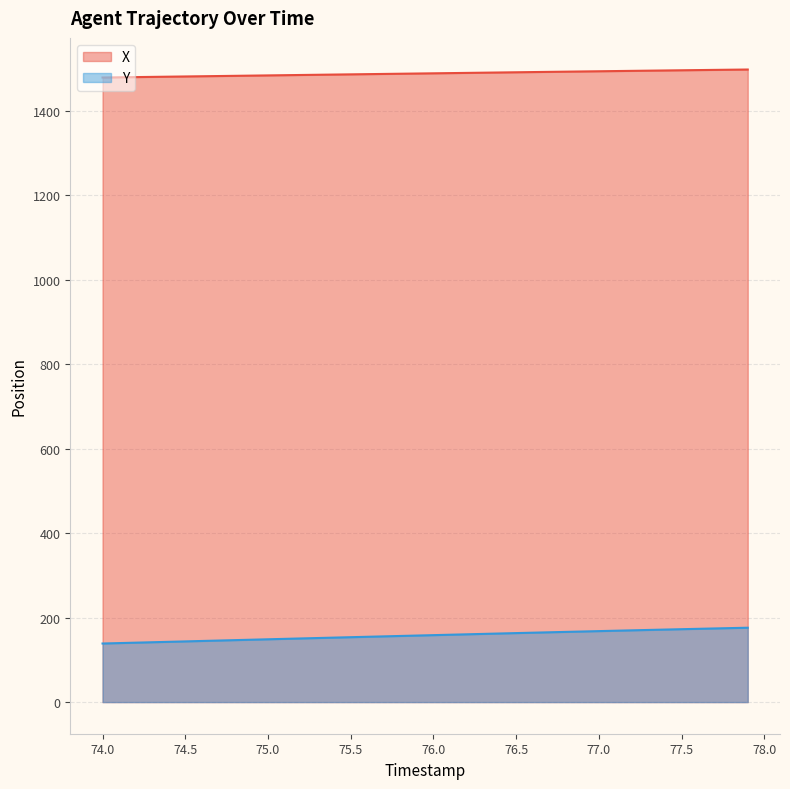

Reading left to right, transcribe all the data shown in this chart.

X: 1478.5	1479.0	1479.4	1479.9	1480.4	1480.9	1481.4	1481.9	1482.4	1482.9	1483.4	1484.0	1484.5	1484.9	1485.4	1485.9	1486.4	1486.9	1487.4	1487.9	1488.4	1488.9	1489.4	1489.9	1490.4	1490.8	1491.3	1491.8	1492.3	1492.8	1493.2	1493.7	1494.2	1494.7	1495.1	1495.6	1496.0	1496.5	1496.9	1497.4
Y: 138.7	139.7	140.7	141.7	142.7	143.7	144.7	145.7	146.7	147.7	148.7	149.7	150.7	151.7	152.6	153.6	154.6	155.6	156.5	157.5	158.5	159.4	160.4	161.4	162.4	163.3	164.3	165.2	166.2	167.1	168.0	168.9	169.9	170.8	171.7	172.6	173.4	174.3	175.2	176.0